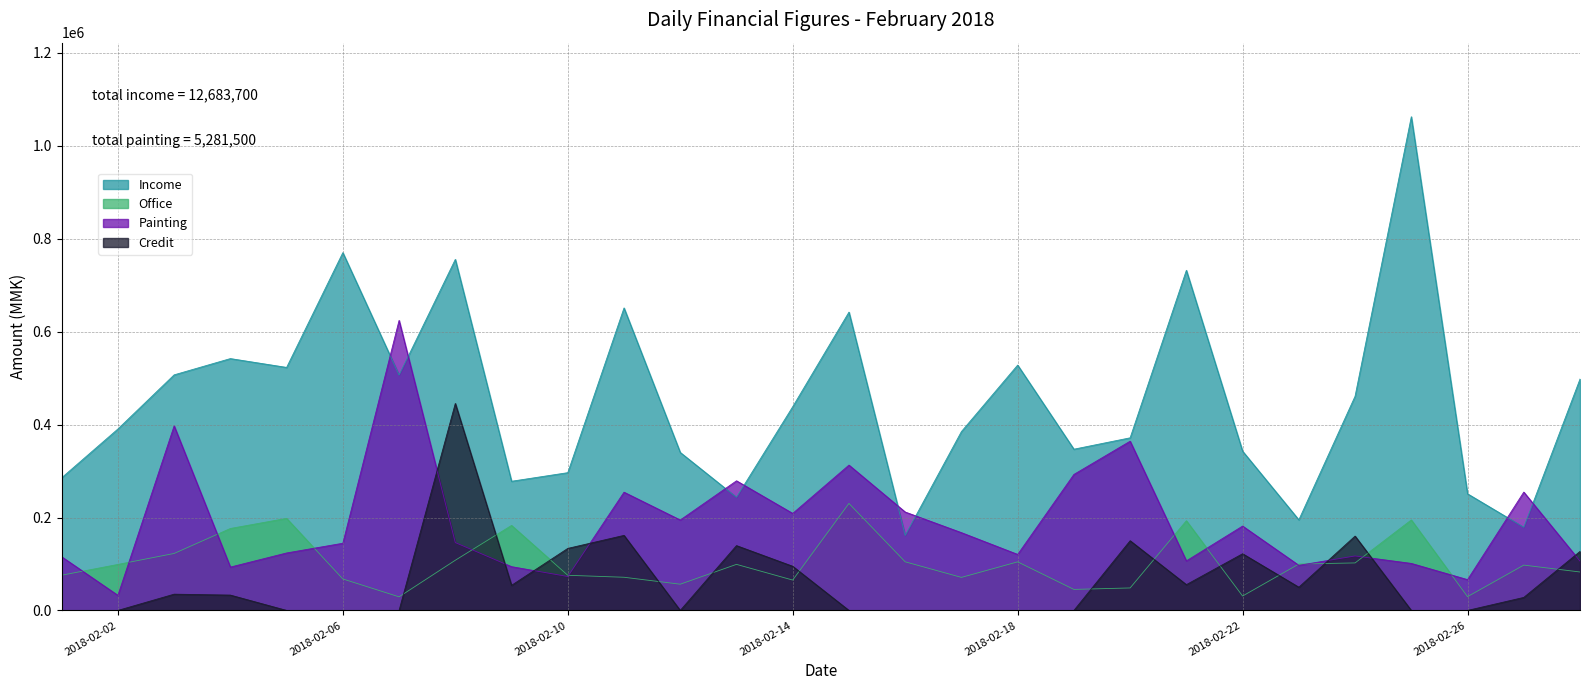

Does the chart display data point markers on the line(s)?

No